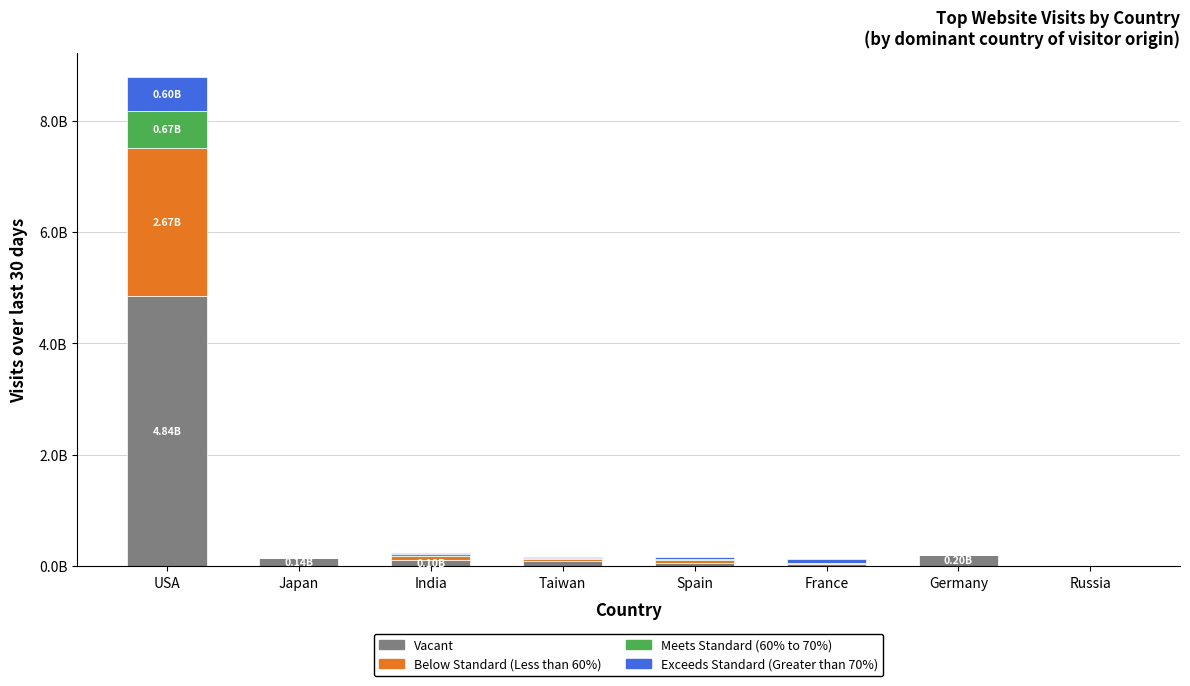

What are all the series names shown in the legend?

Vacant, Below Standard (Less than 60%), Meets Standard (60% to 70%), Exceeds Standard (Greater than 70%)